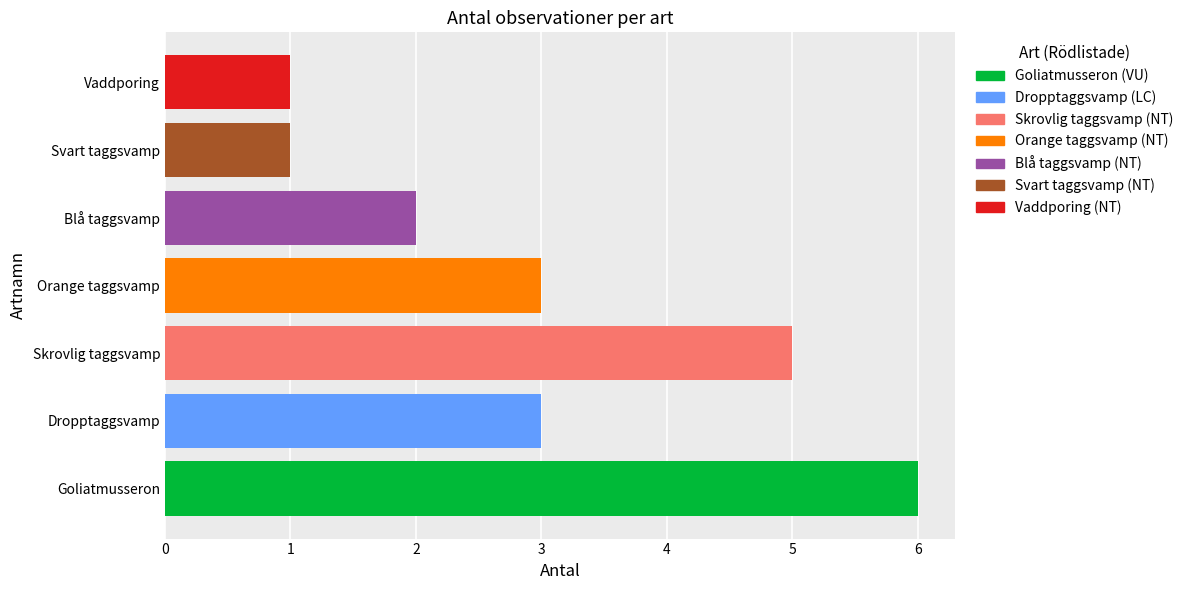

What is the spread (max minus min) of values at Orange taggsvamp?

5